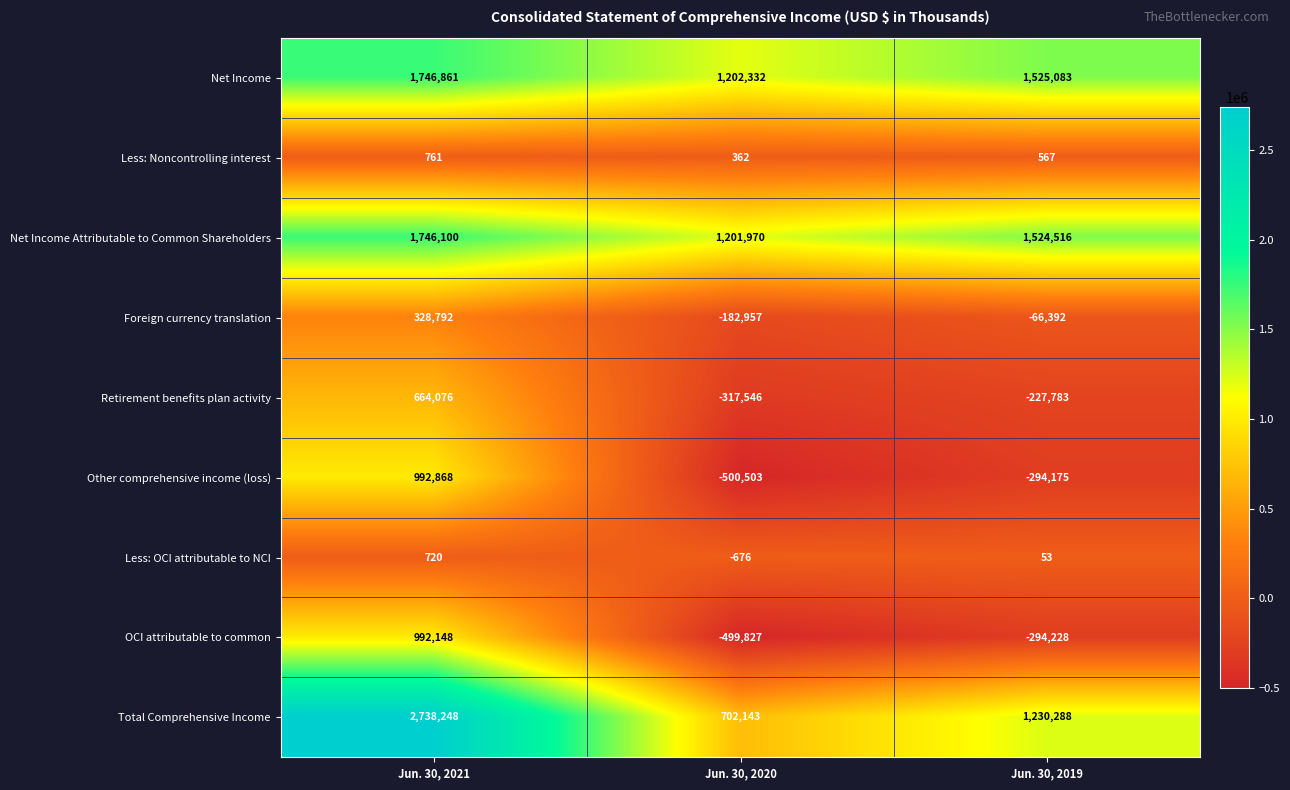

At which label is Other comprehensive income (loss) closest to 246182?

Jun. 30, 2019